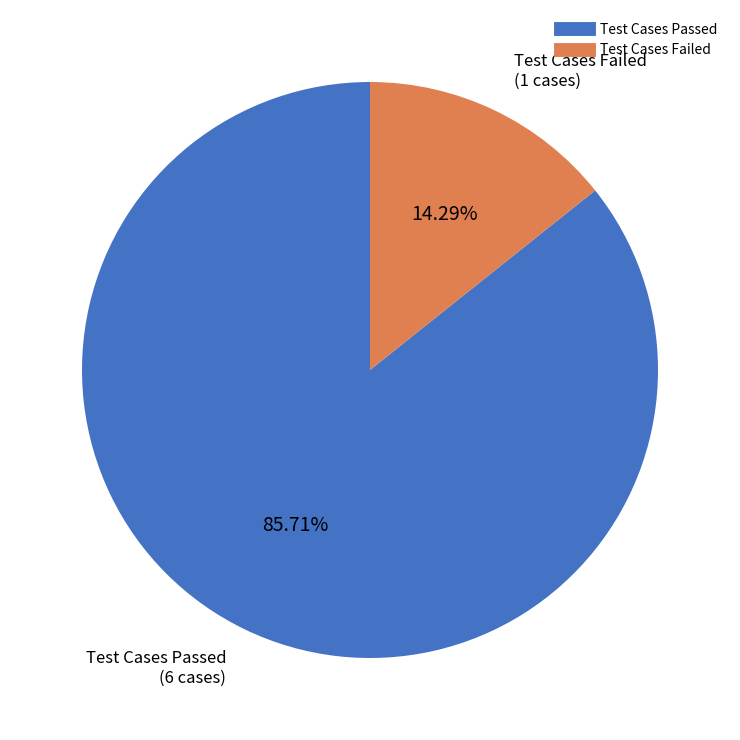

Which slice represents more than half of the pie?

Test Cases Passed